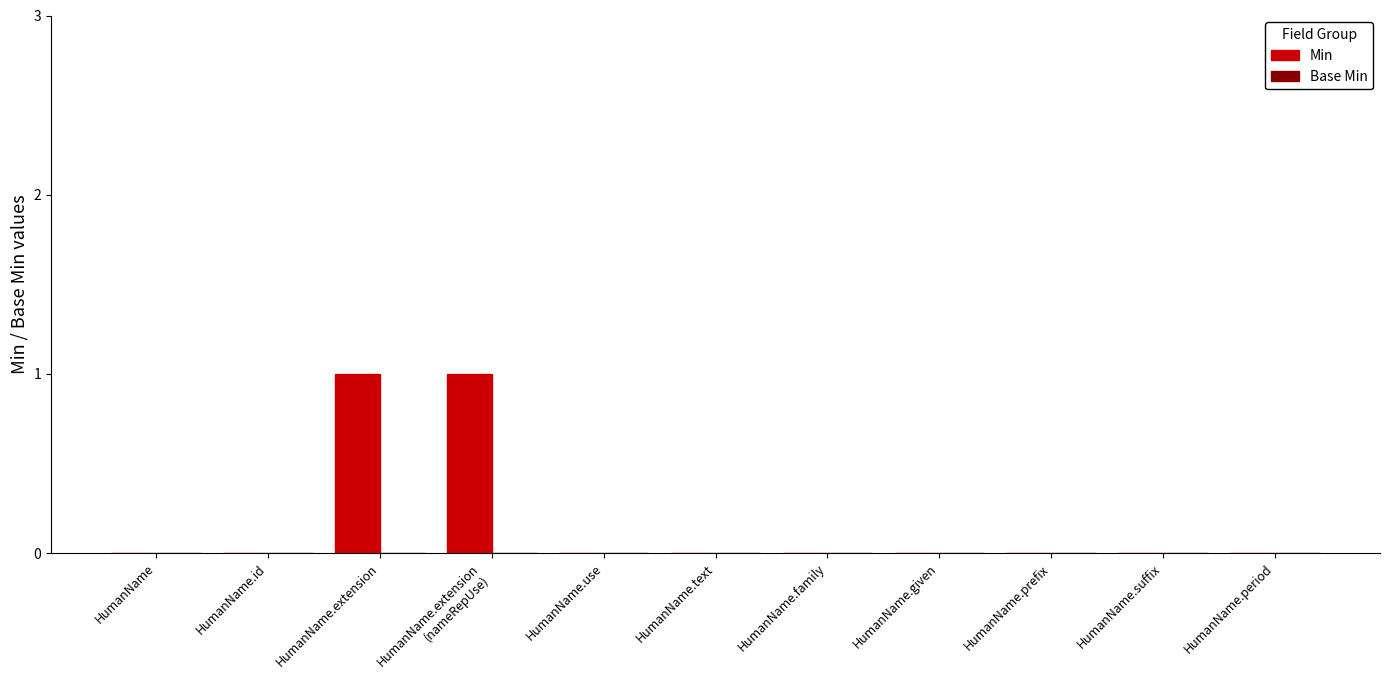

The value at HumanName.given is 1. True or false?

False